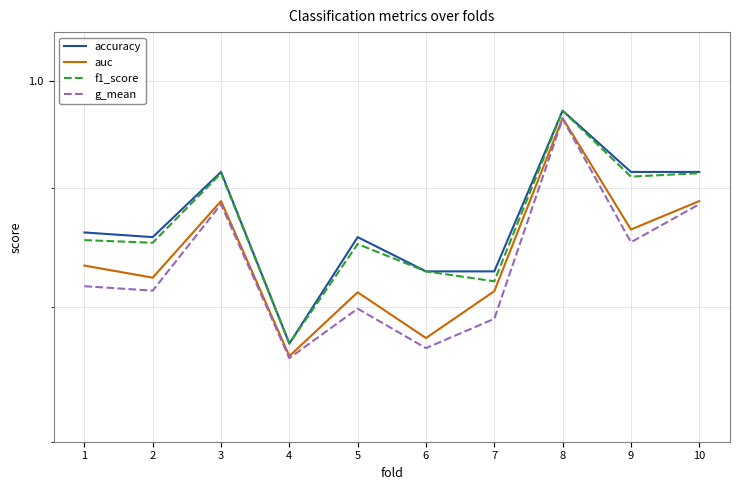

What are all the series names shown in the legend?

accuracy, auc, f1_score, g_mean